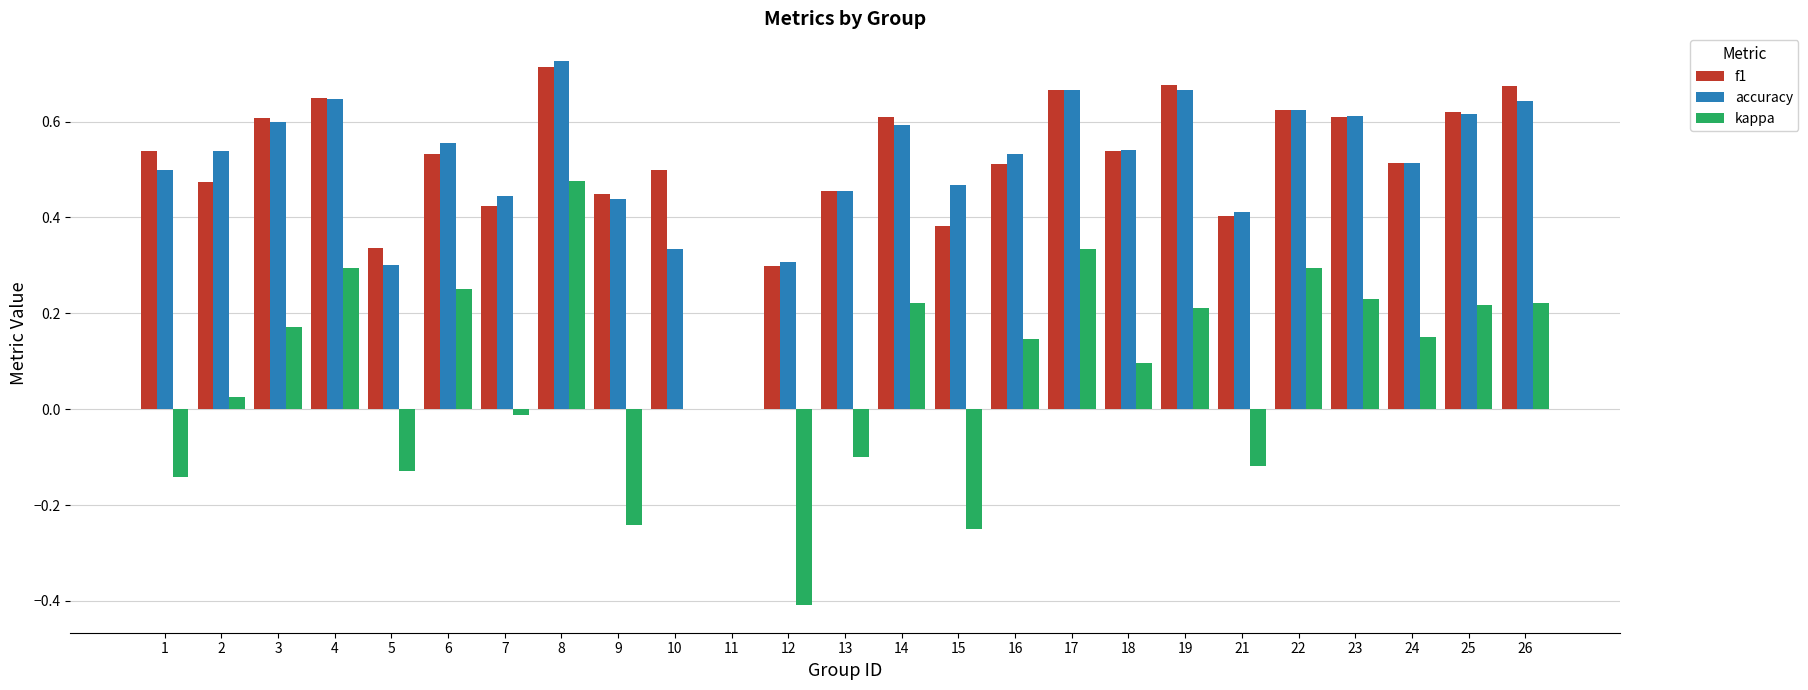

How many groups of bars are there?

25